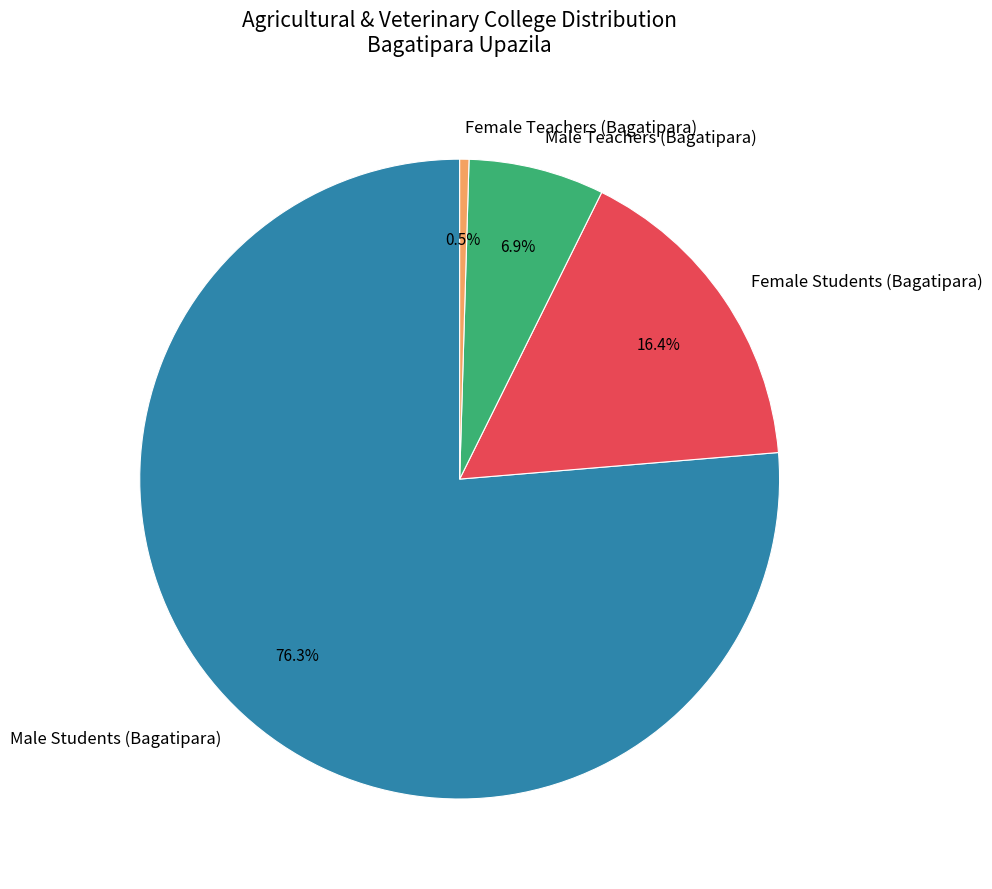

Do Male Students (Bagatipara) and Male Teachers (Bagatipara) together represent more than half of the pie?

Yes